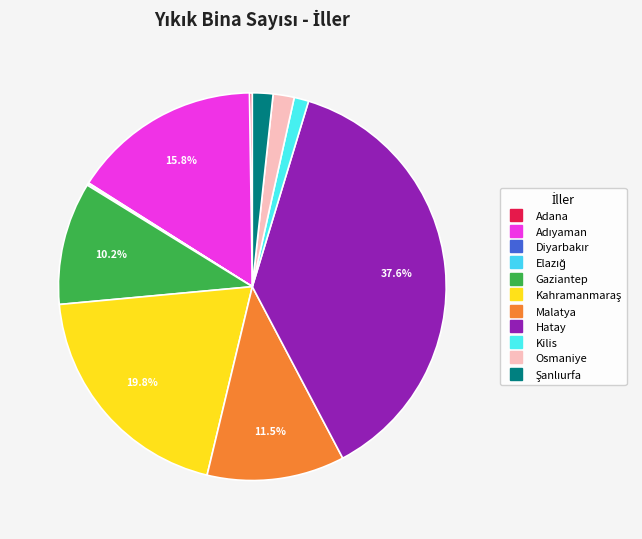

Does Osmaniye represent more than half of the total?

No